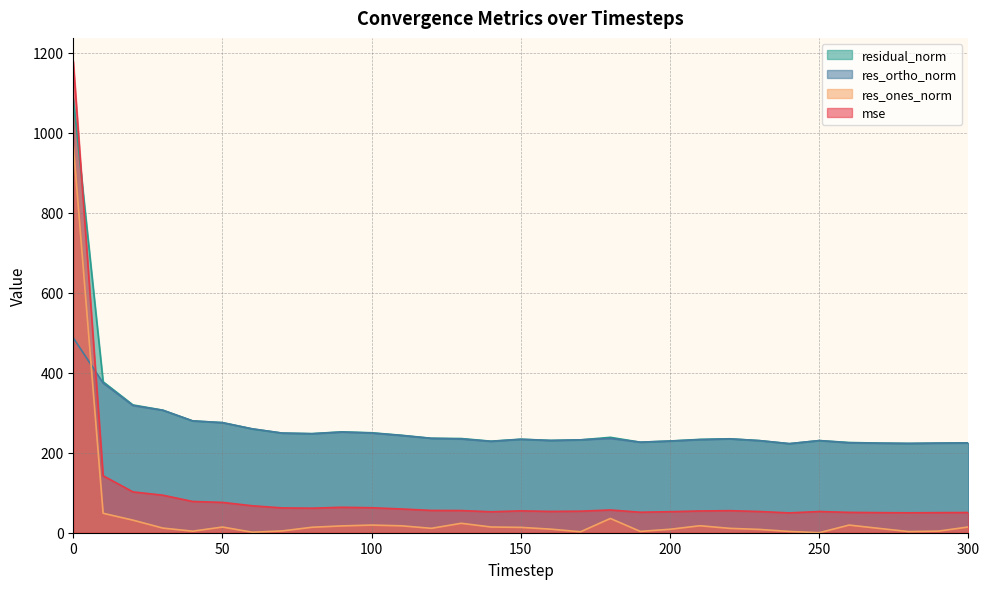

True or false: mse and res_ones_norm cross at least once.

False